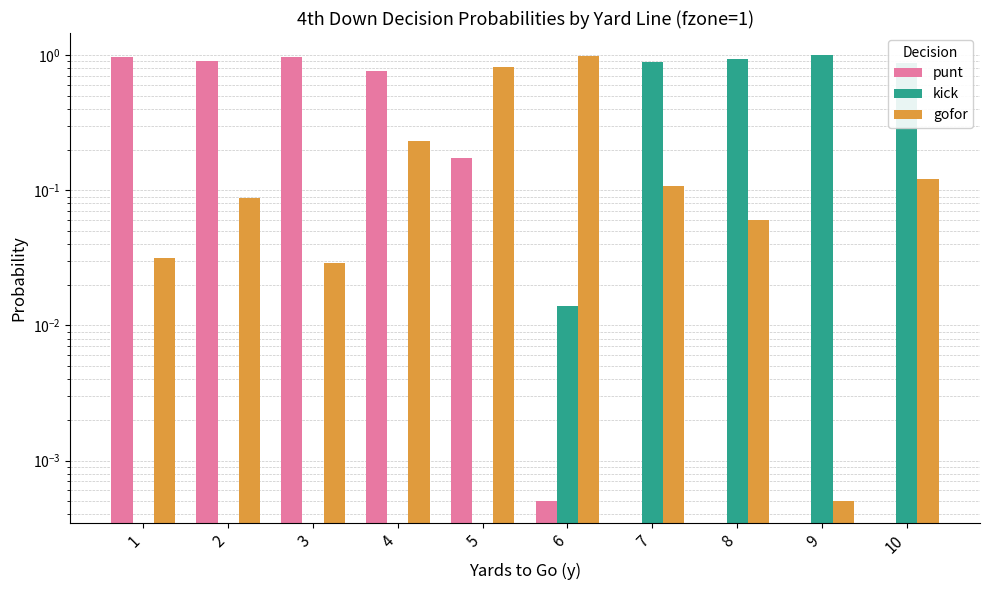

At how many categories does at least one series exceed 0?

10